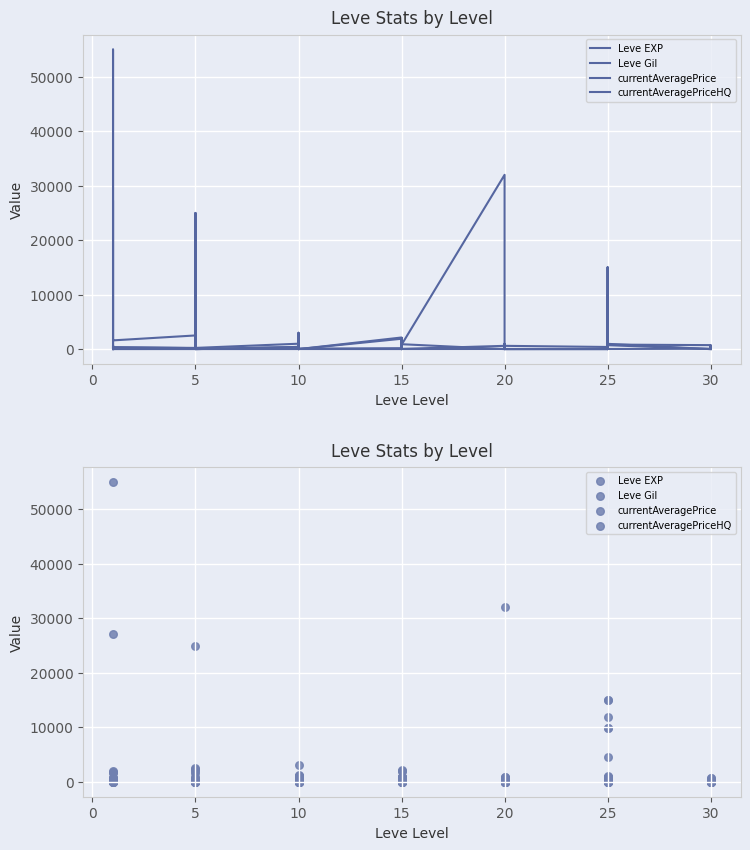

Which series has the largest total across all categories?

currentAveragePrice